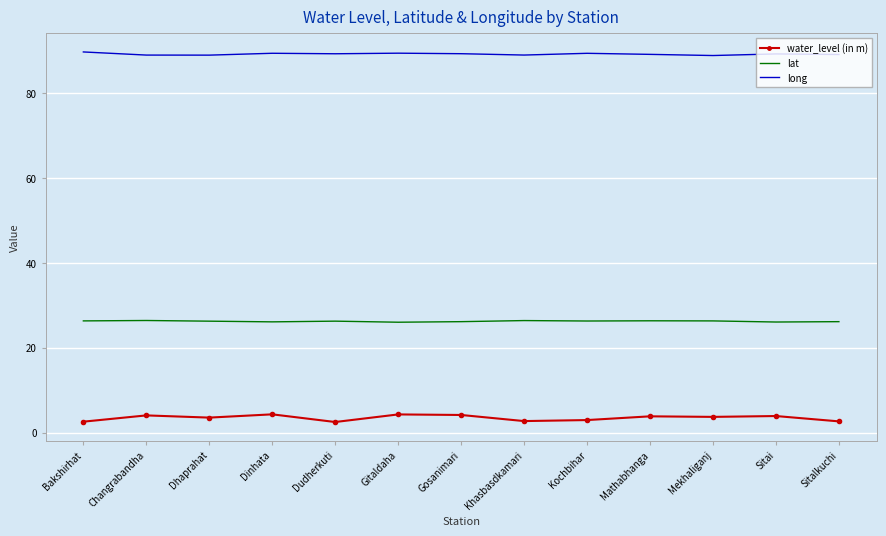

True or false: water_level (in m) has more than 1 interior local peaks.

True